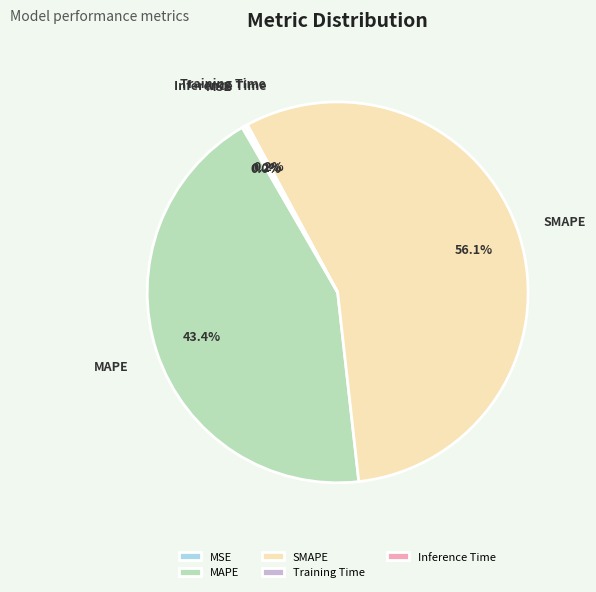

Does MAPE represent more than half of the total?

No